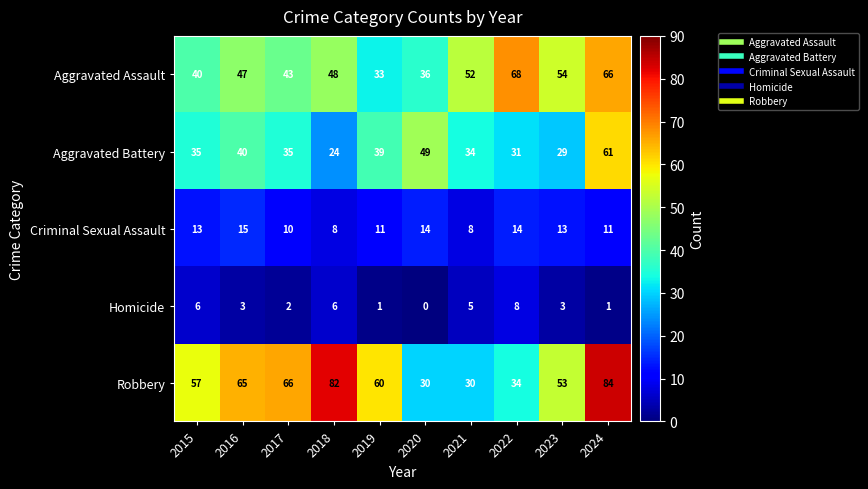

At which label does Homicide reach its minimum?

2020